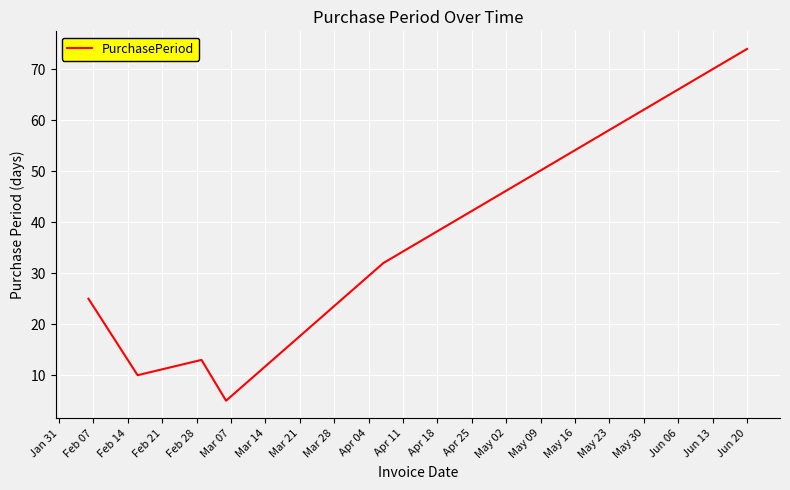

True or false: there are more than 1 points higher than both neighbors.

False